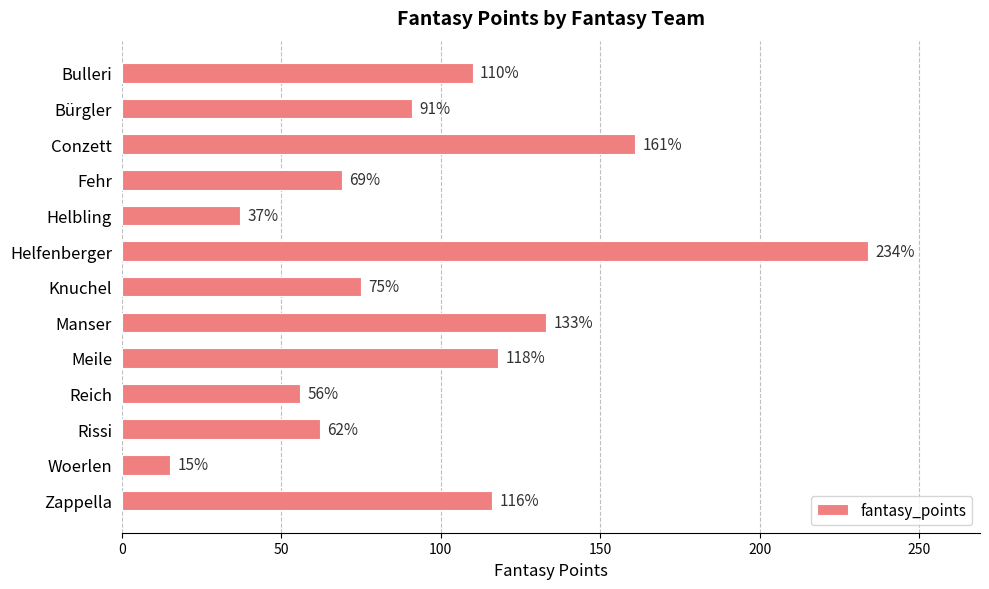

Approximately how many times larger is the value at Fehr compared to Meile?

0.6